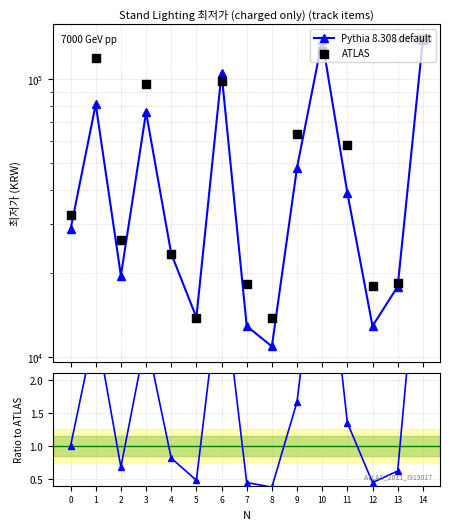

At how many categories does at least one series exceed 69869?

5